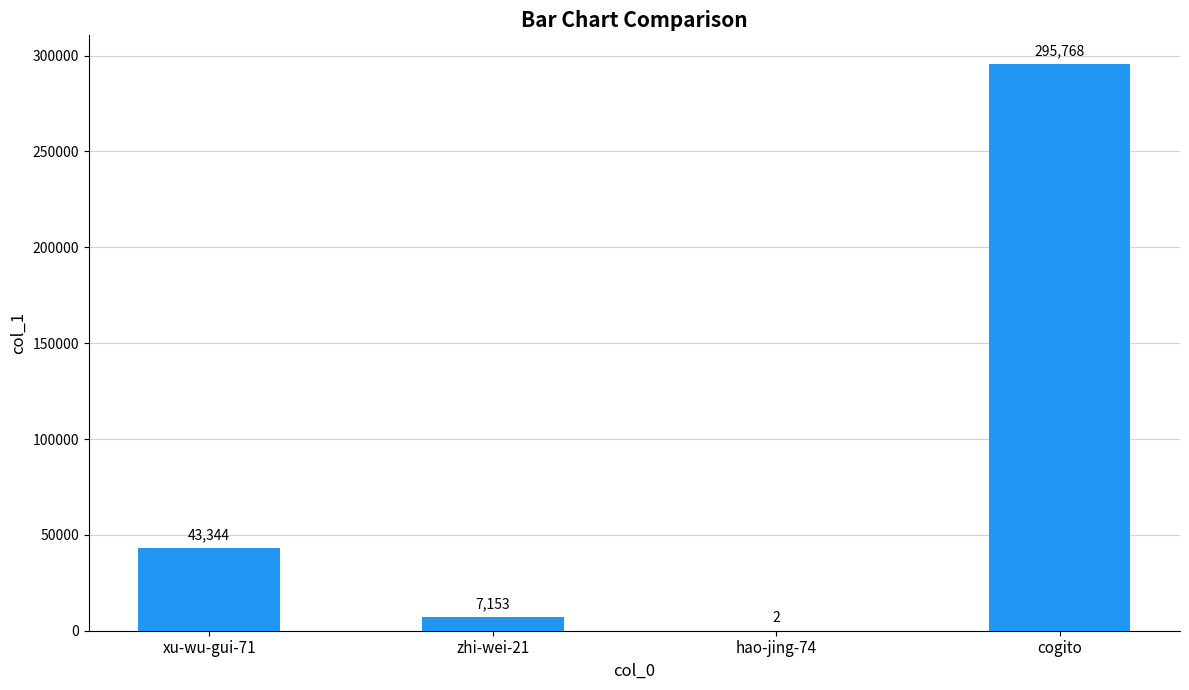

Which category has the highest value across all series?

cogito